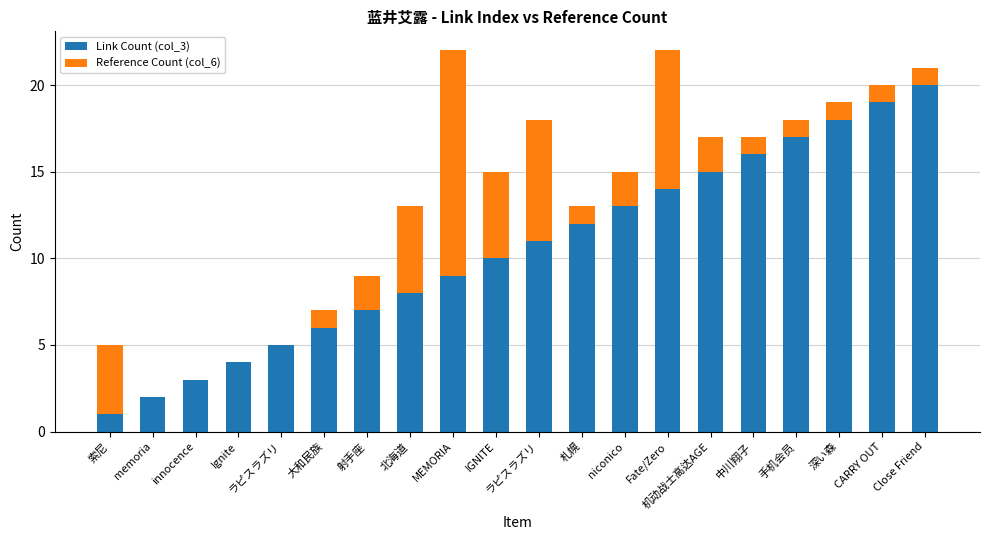

What are all the series names shown in the legend?

Link Count (col_3), Reference Count (col_6)